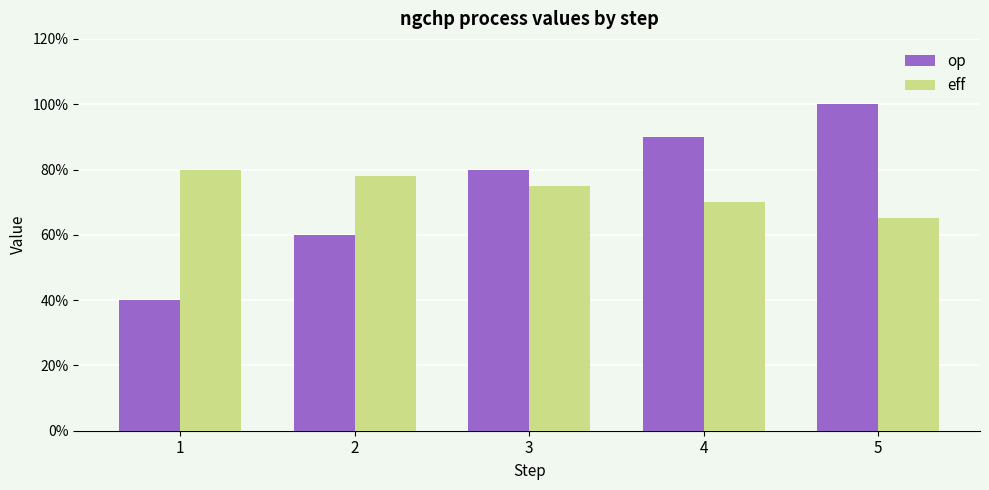

Does the chart contain any negative values?

No